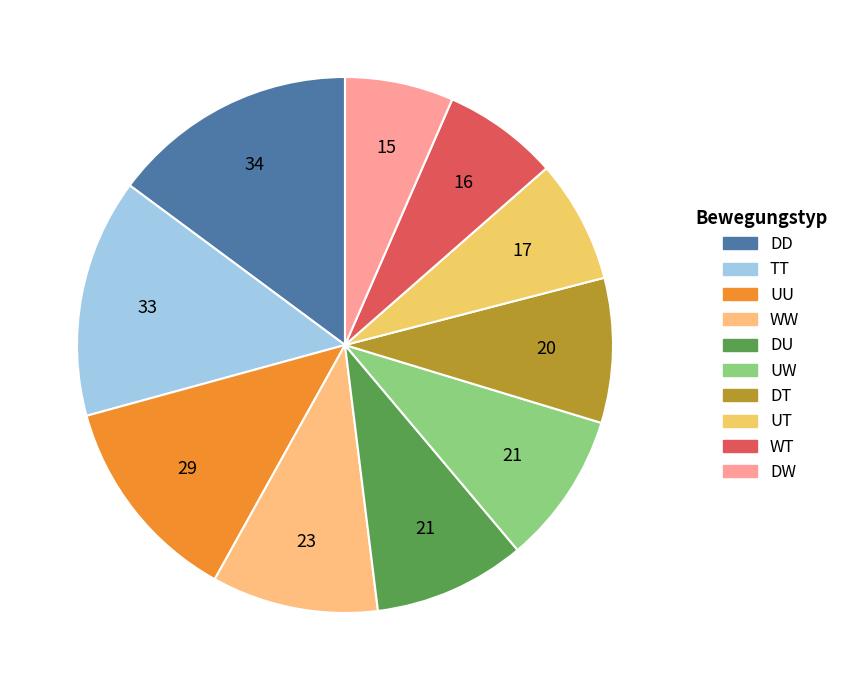

How many slices are in this pie chart?

10